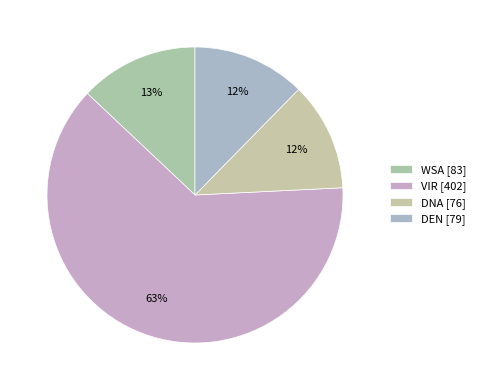

How many segments does this pie chart have?

4